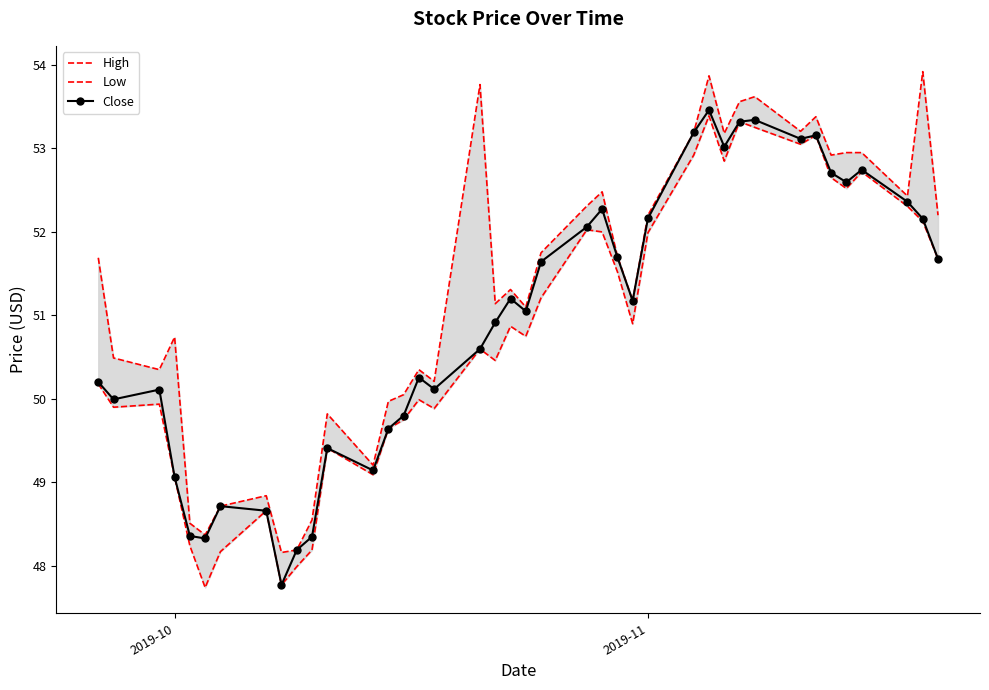

What is the value of the Low point at the 29th from the left?

53.4